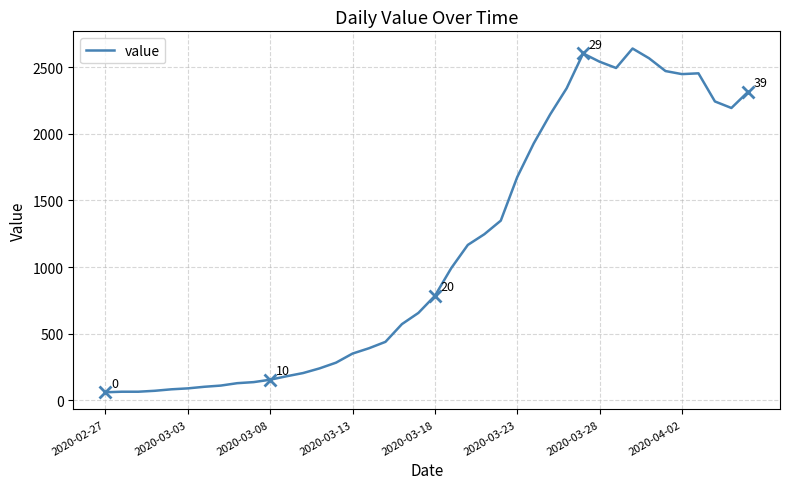

What is the difference between the maximum and minimum values?

2578